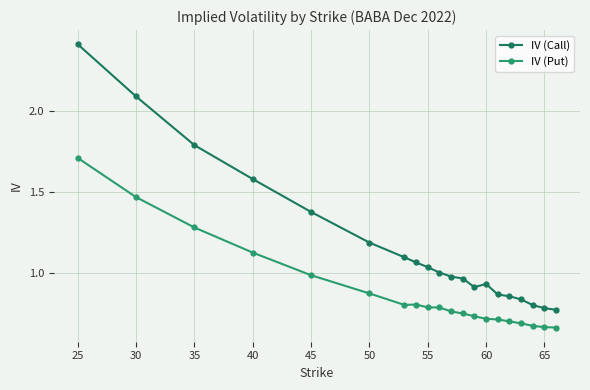

Which series has the largest range (max minus min)?

IV (Call)